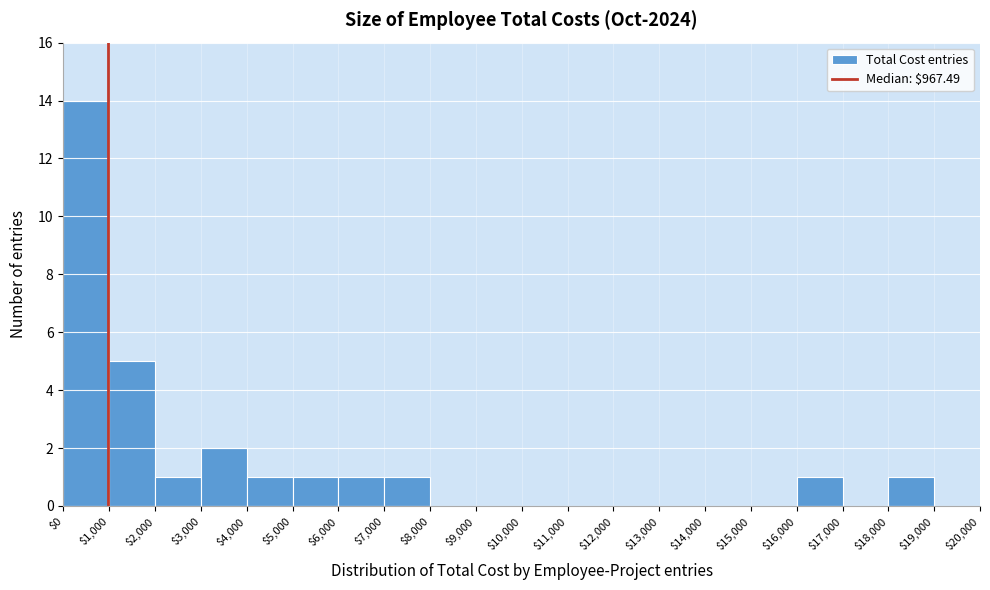

What is the height of the bar covering $5,000 to $6,000 on the x-axis? The values are not printed on the chart, so give them approximately, as read against the axis.

1